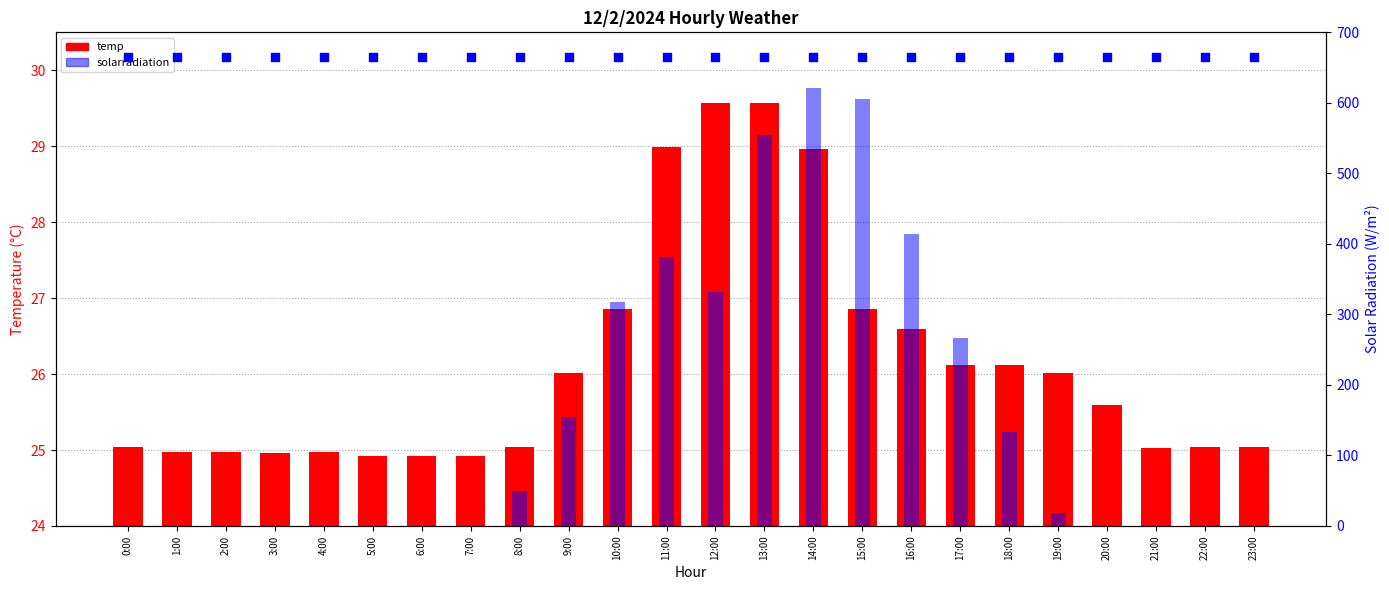

Which series has the largest total across all categories?

solarradiation